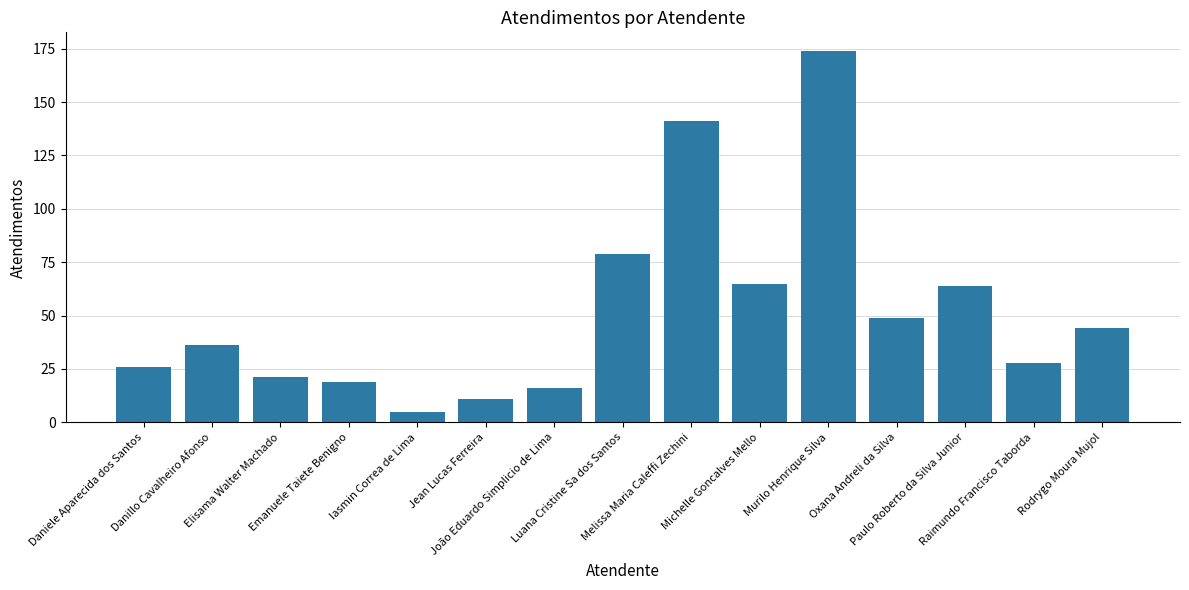

Reading left to right, transcribe all the data shown in this chart.

26	36	21	19	5	11	16	79	141	65	174	49	64	28	44